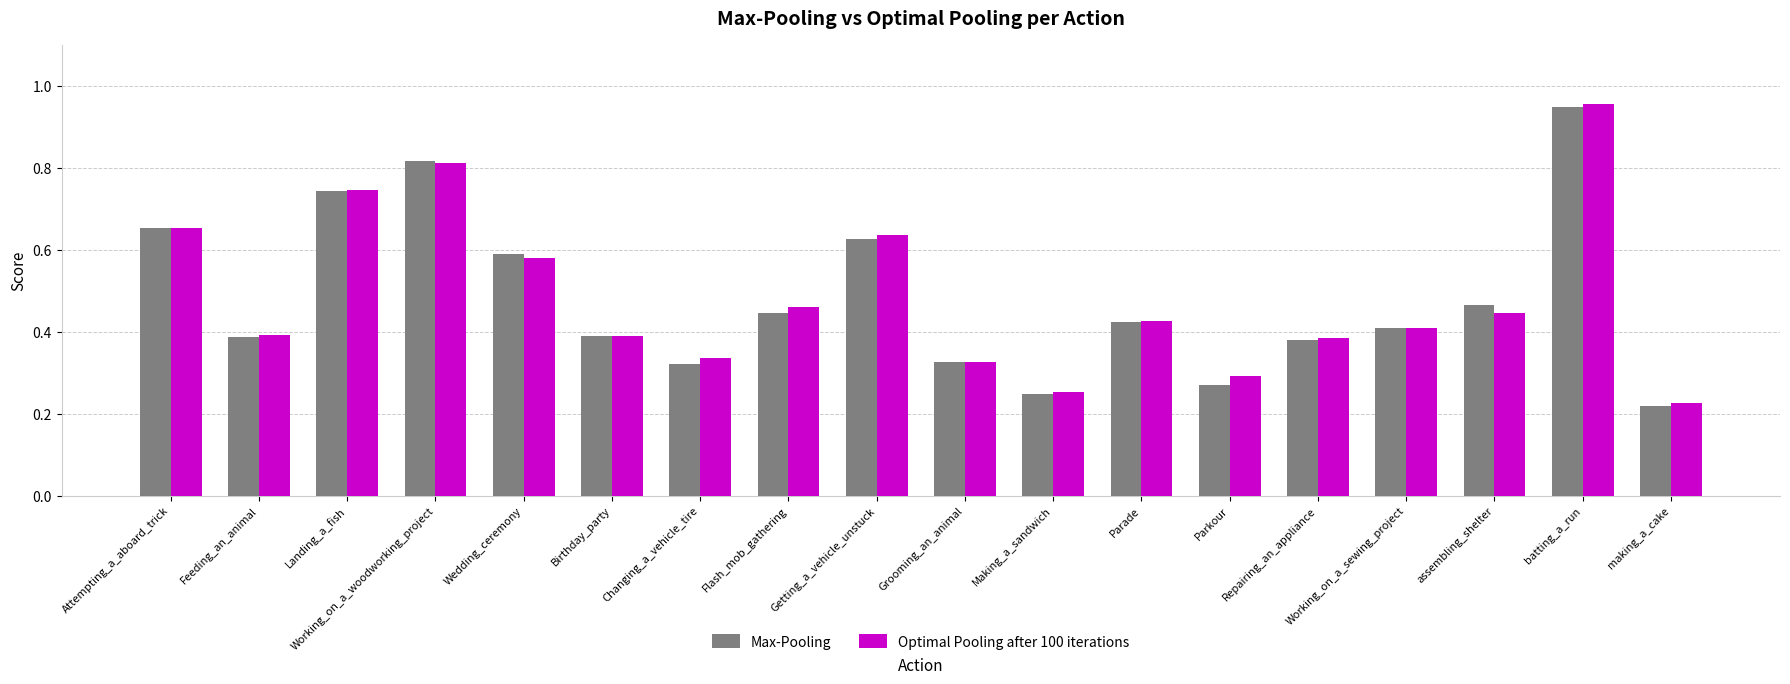

Is the value of Optimal Pooling after 100 iterations at Grooming_an_animal greater than the value of Max-Pooling at Birthday_party?

No